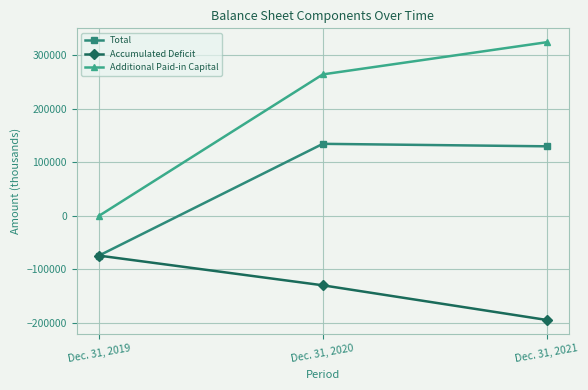

Which series has the widest spread of values?

Additional Paid-in Capital